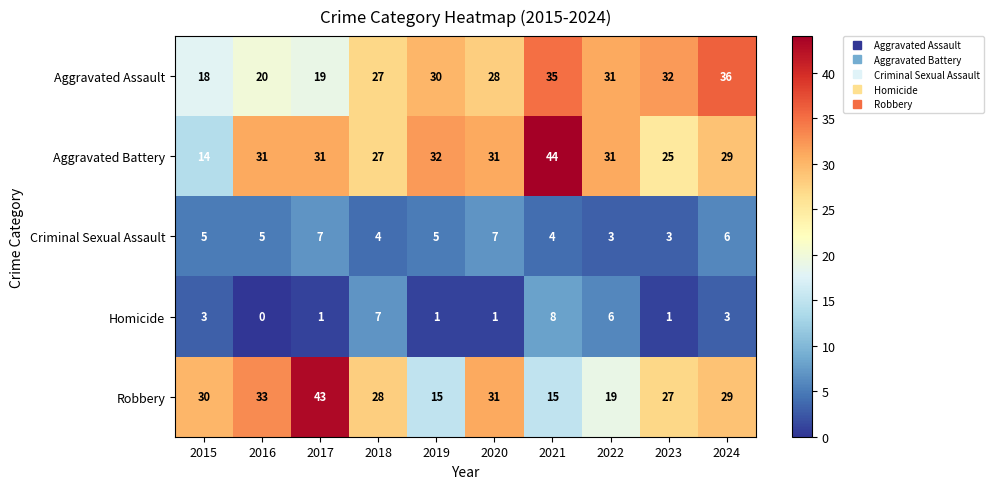

At which label does Robbery first exceed 29?

2015